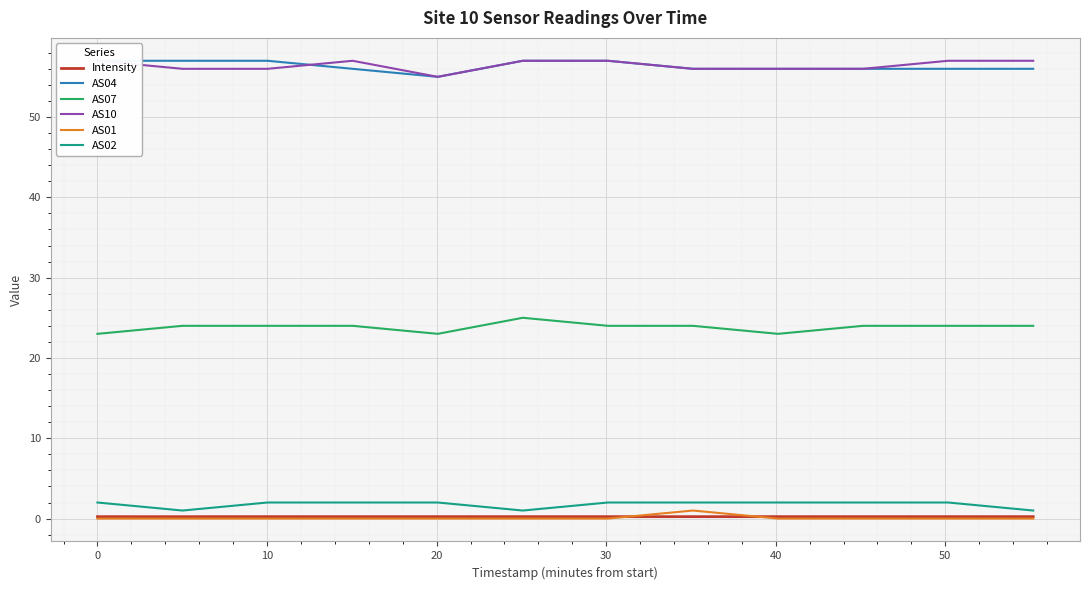

What is the maximum value for AS02?

2.0